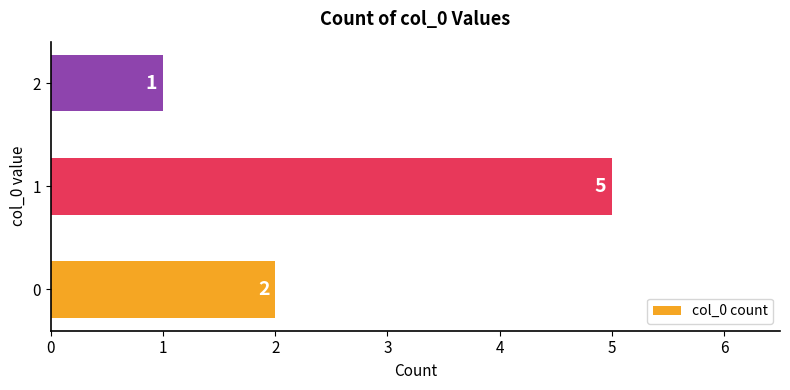

What is the sum of all values?

8